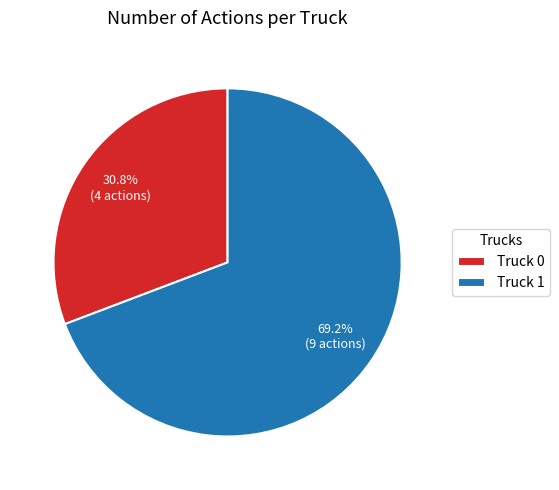

Between Truck 0 and Truck 1, which is larger?

Truck 1